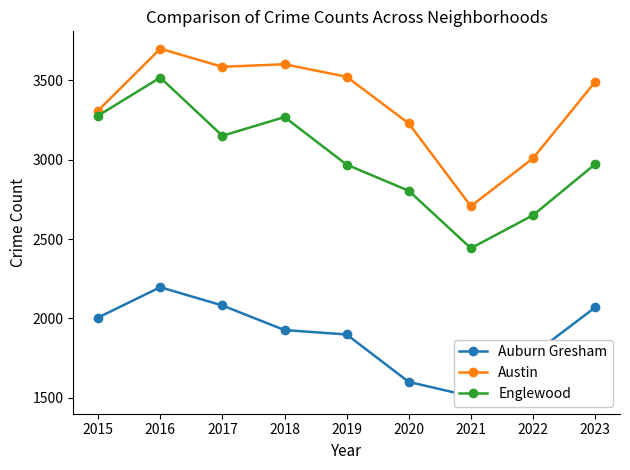

Rank the series by their maximum value, from lowest to highest.

Auburn Gresham, Englewood, Austin